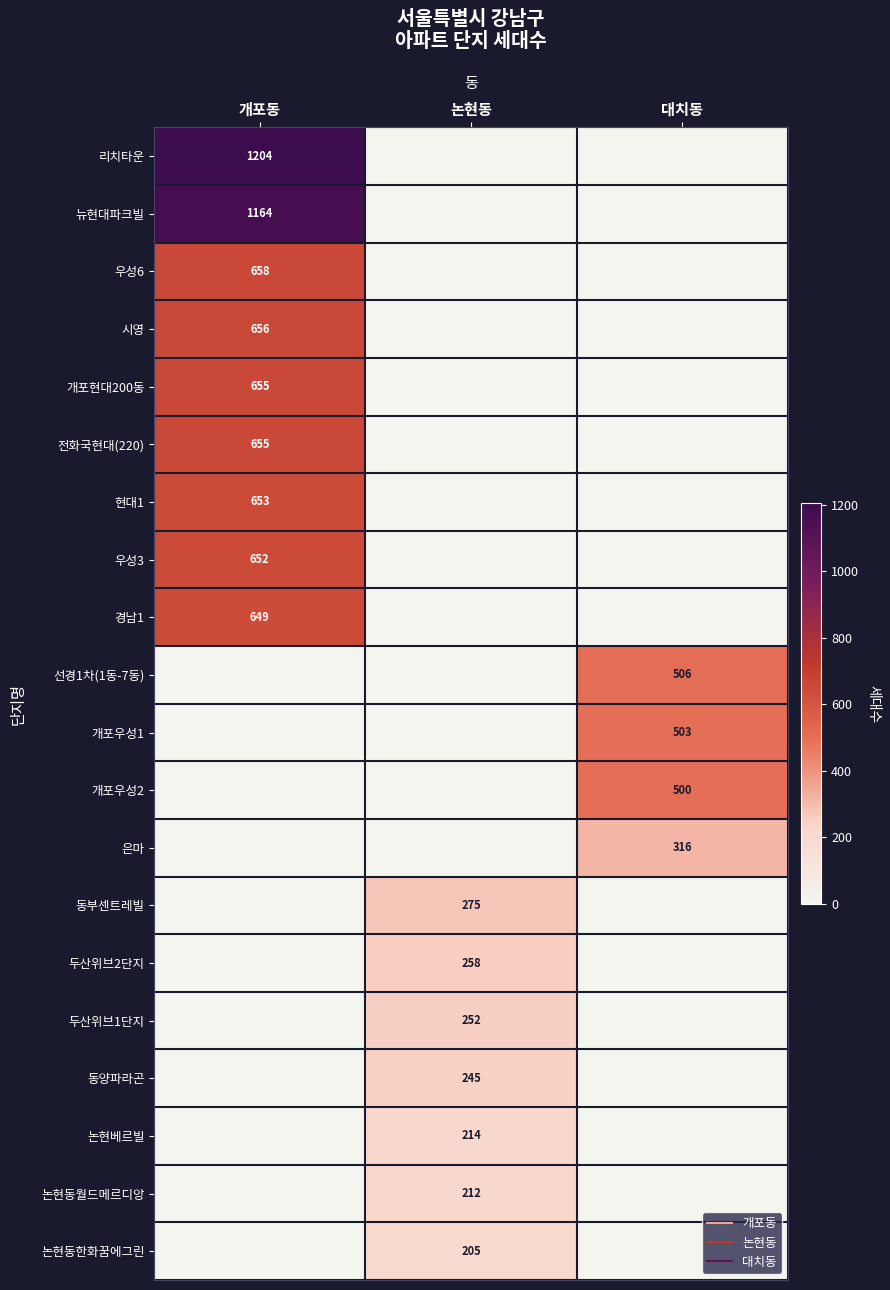

At 개포동, list the series in order from largest to smallest.

리치타운, 뉴현대파크빌, 우성6, 시영, 개포현대200동, 전화국현대(220), 현대1, 우성3, 경남1, 선경1차(1동-7동), 개포우성1, 개포우성2, 은마, 동부센트레빌, 두산위브2단지, 두산위브1단지, 동양파라곤, 논현베르빌, 논현동월드메르디앙, 논현동한화꿈에그린